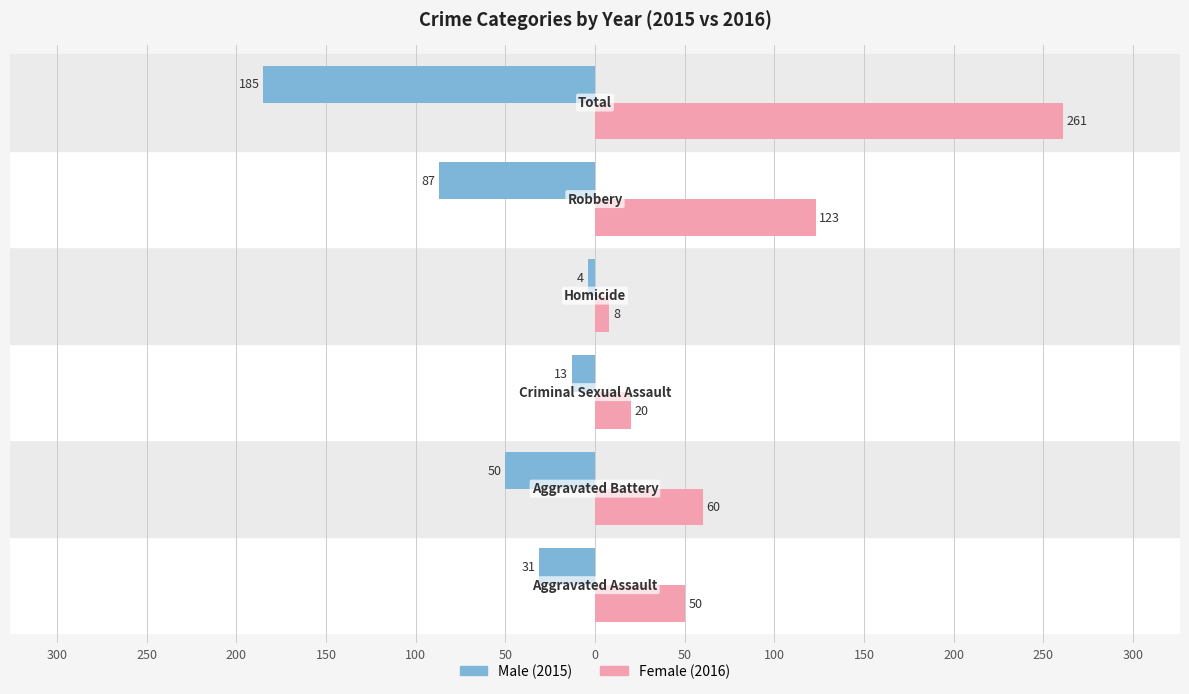

What is the value of the Female bar at the 4th from the left?

8